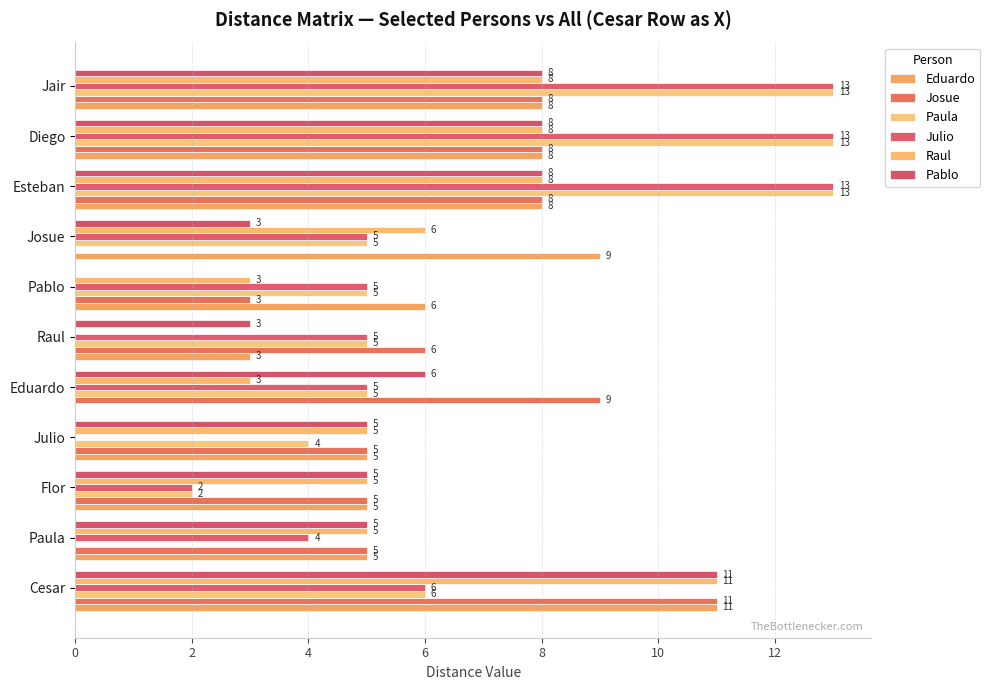

Which series has the widest spread of values?

Paula